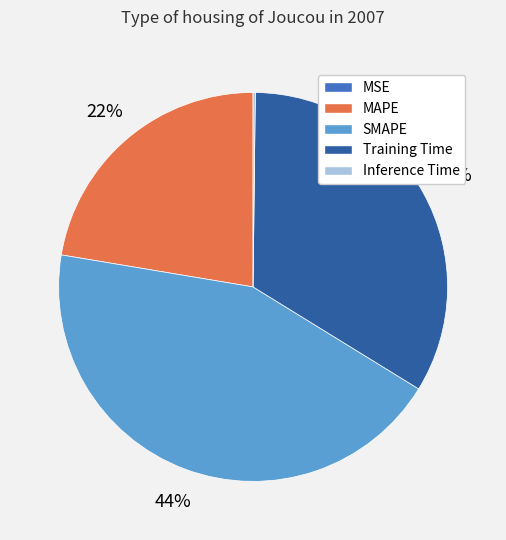

To the nearest percent, what percentage of the pie is SMAPE?

44%